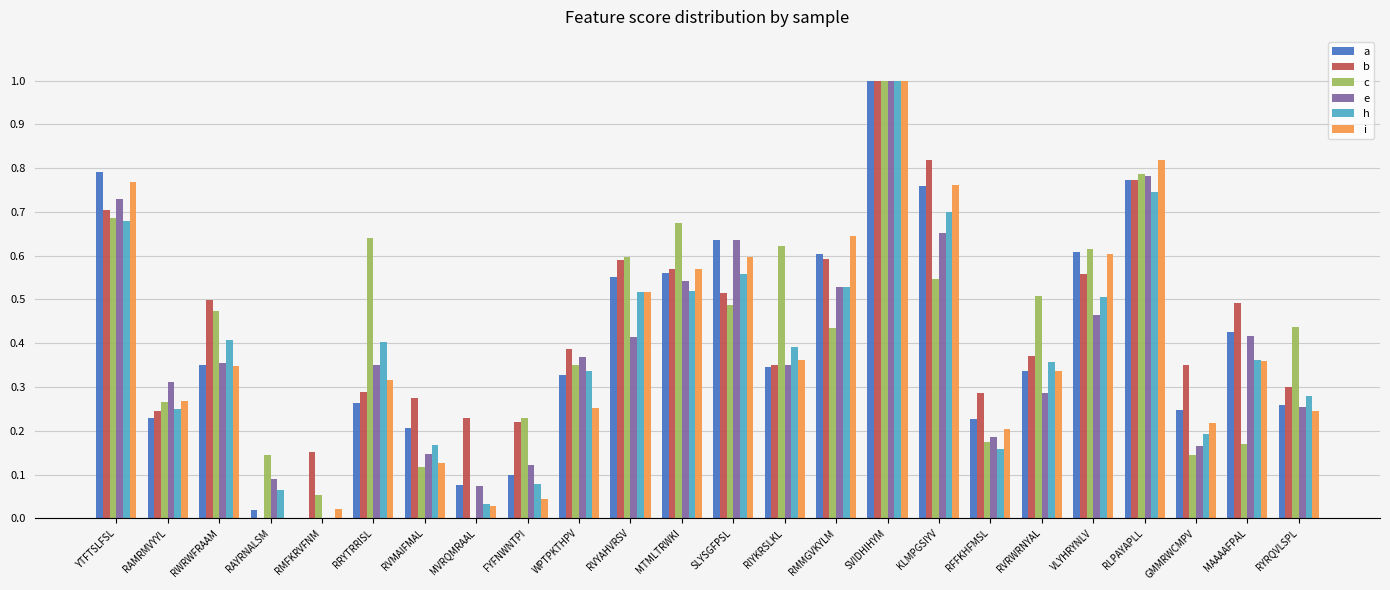

At which category does the chart reach its peak across all series?

SVIDHIHYM